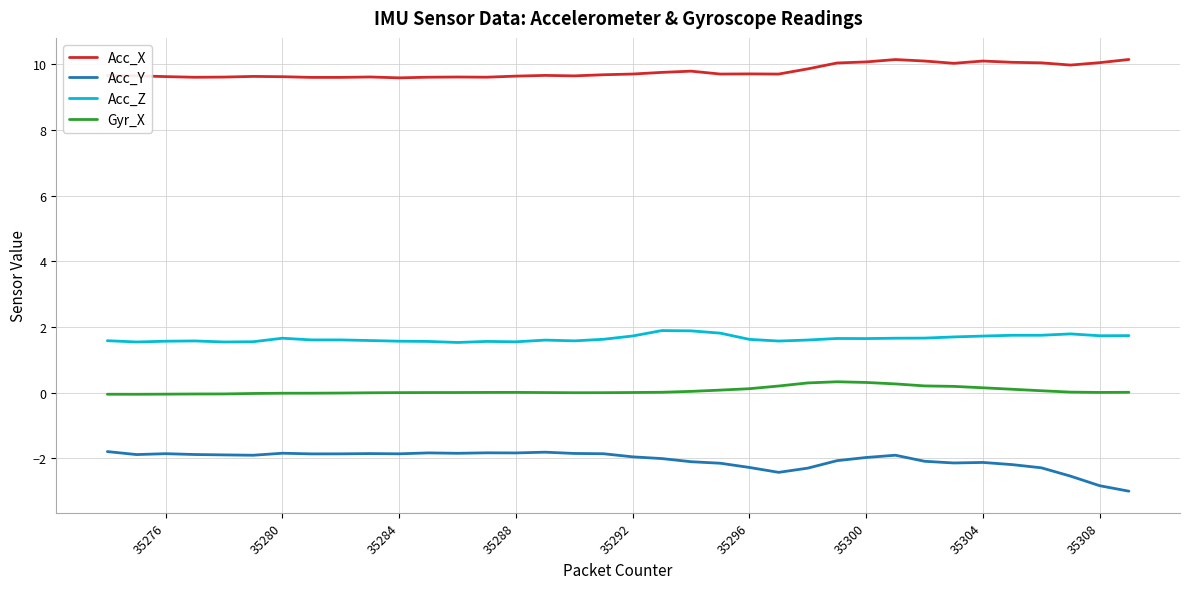

True or false: Acc_X has more than 0 interior local peaks.

True